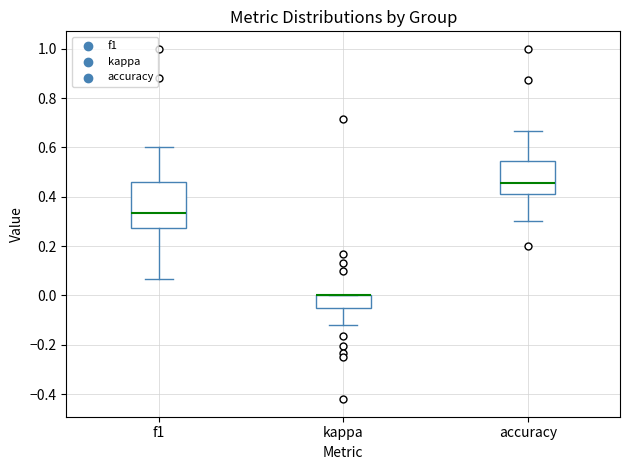

Where does the upper whisker of the box for f1 end on the y-axis? The values are not printed on the chart, so give them approximately, as read against the axis.

0.60